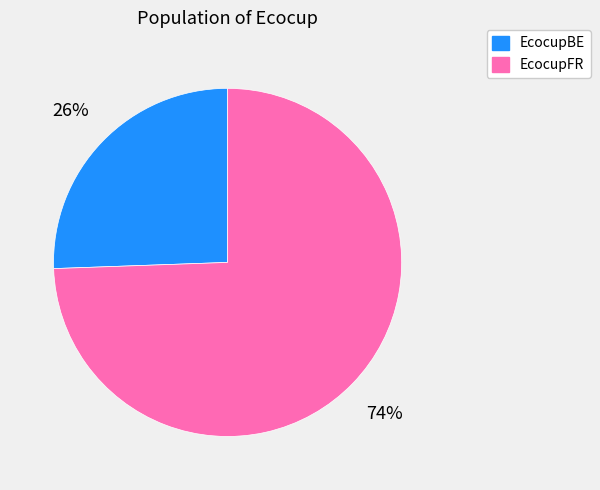

What is the smallest slice in the pie chart?

EcocupBE